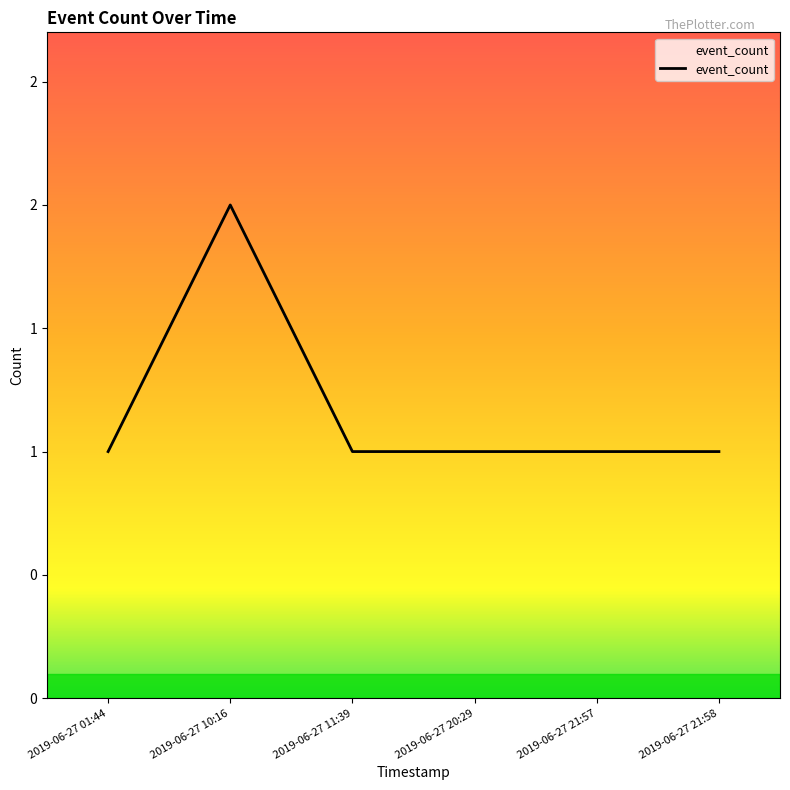

Is this an area chart (filled region under the line)?

Yes